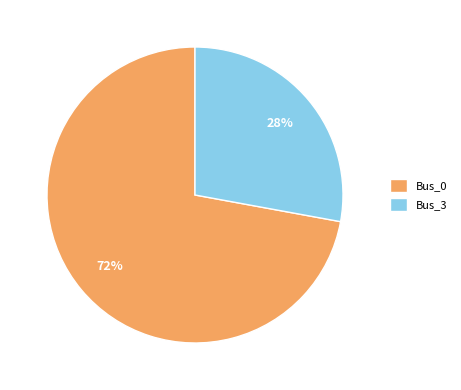

To the nearest percent, what is the average slice percentage?

50%